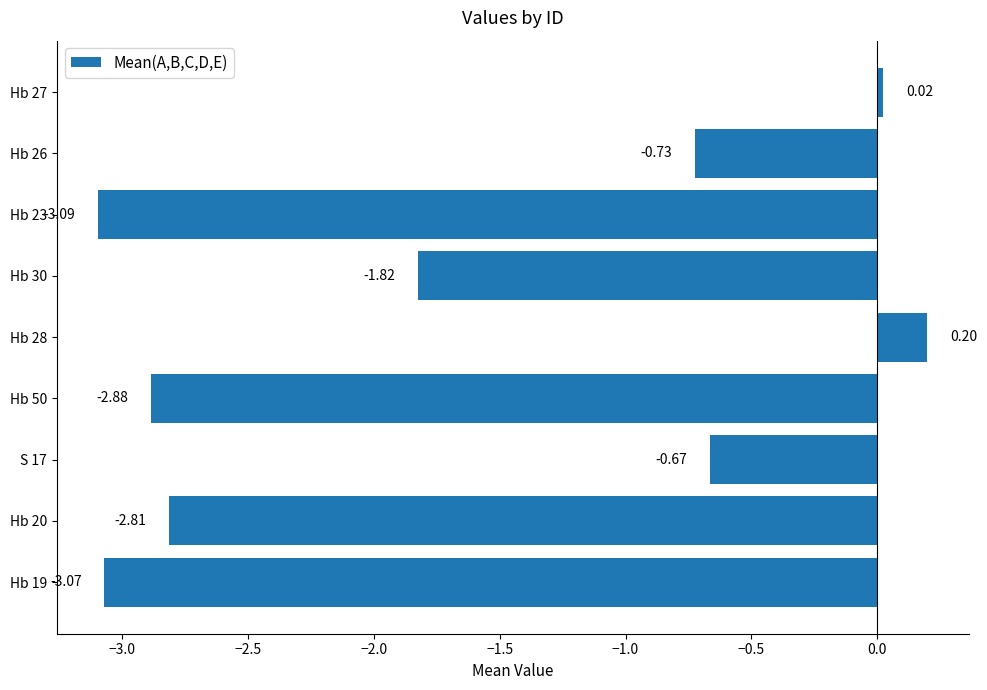

What is the difference between the maximum and minimum values?

3.3